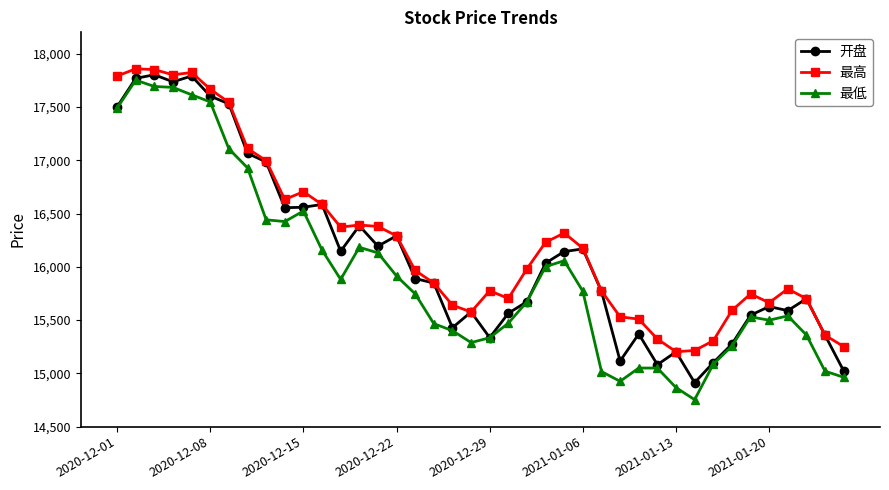

What is the highest value of the 最低 series?

17751.4